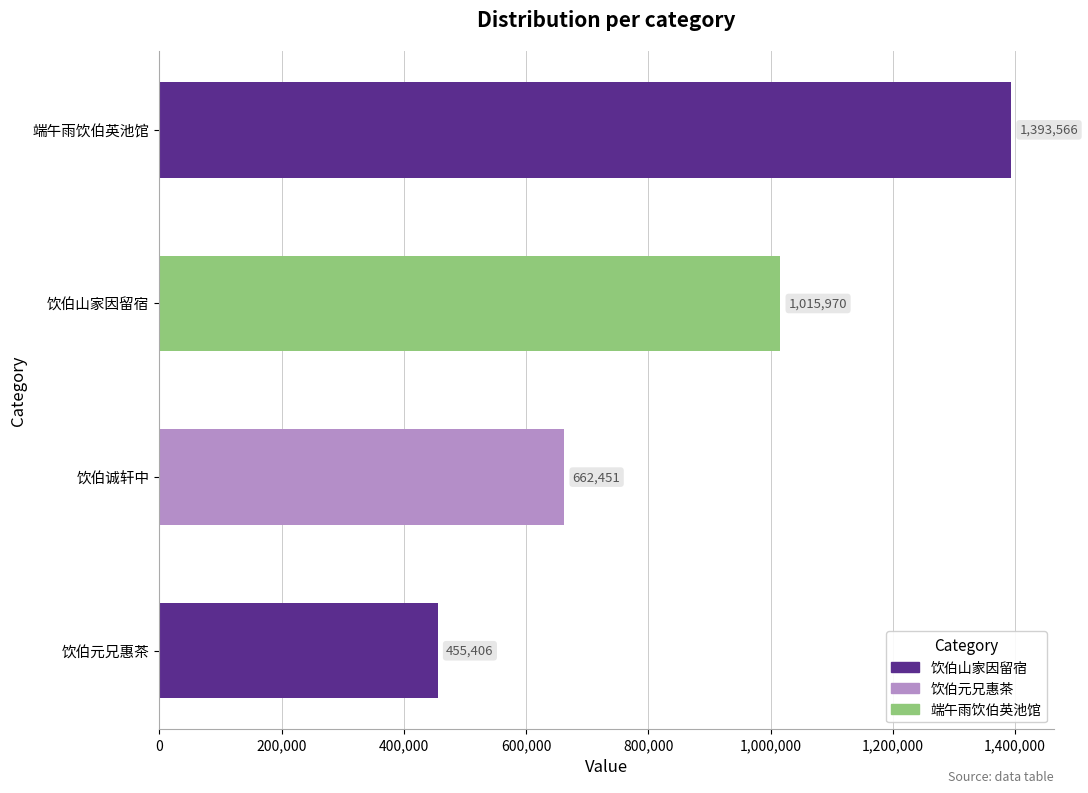

List the labels in order of value, largest first.

端午雨饮伯英池馆, 饮伯山家因留宿, 饮伯诚轩中, 饮伯元兄惠茶